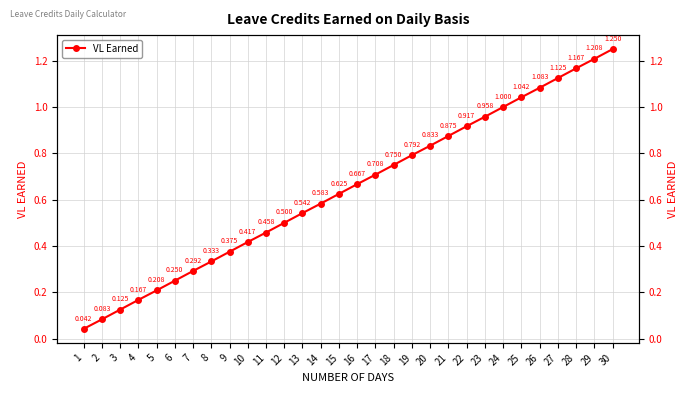

What is the value of the 18th point from the left?

0.8